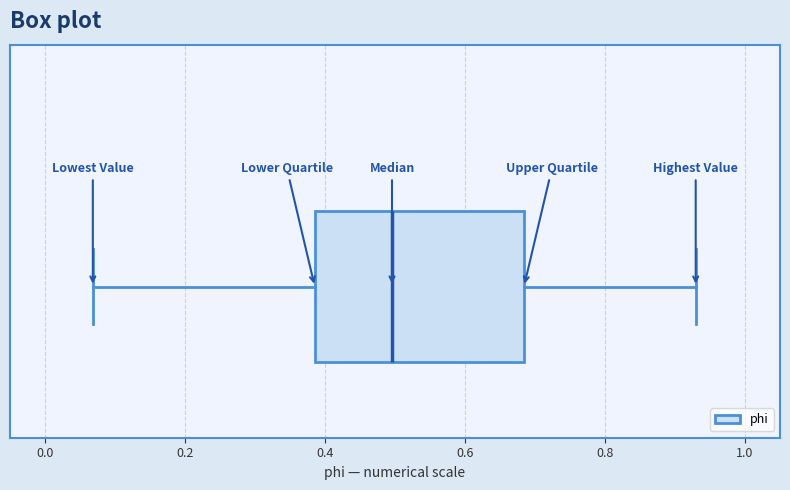

Transcribe this box plot: give where the median line is, the range the box spans, and where the two whiskers end, as read against the x-axis. The values are not printed on the chart, so give them approximately, as read against the axis.

median 0.50, box 0.38 to 0.68, whiskers 0.06 to 0.92